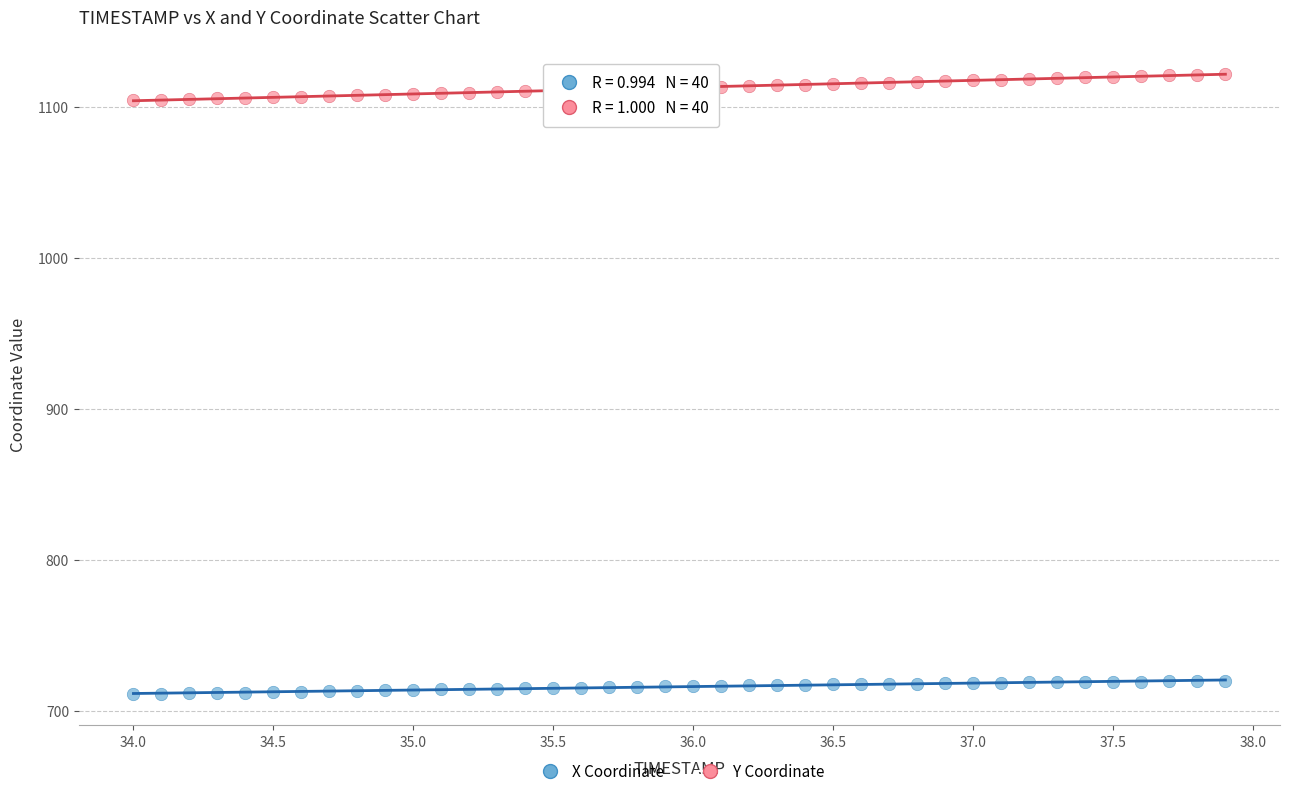

What are all the series names shown in the legend?

X Coordinate, Y Coordinate